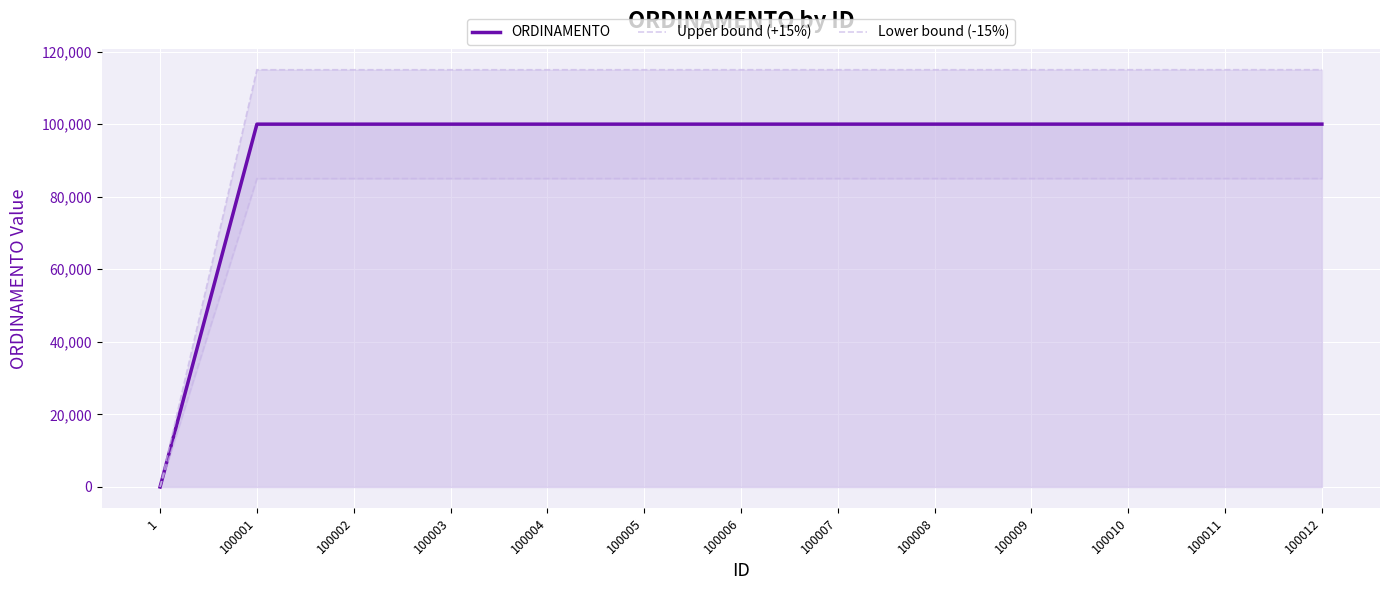

At which label is Lower bound (-15%) closest to 42505?

100001